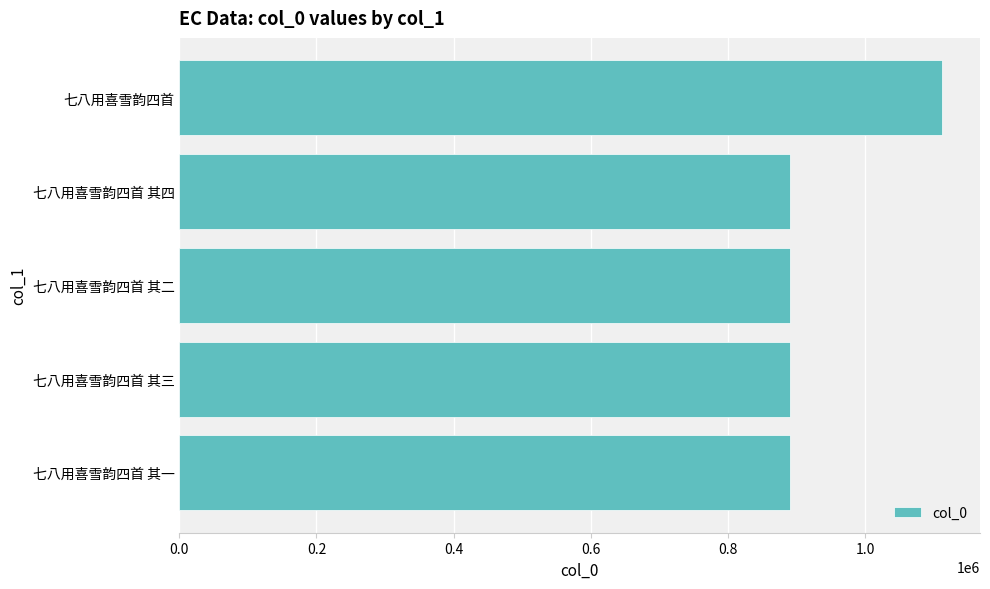

How many data points does each series have?

5